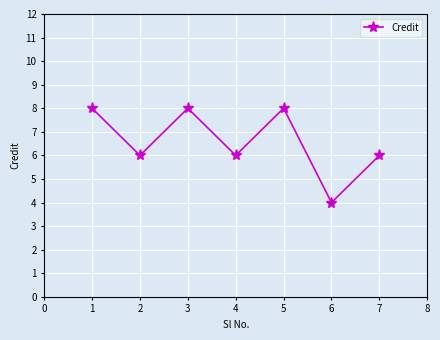

How many data points does each series have?

7